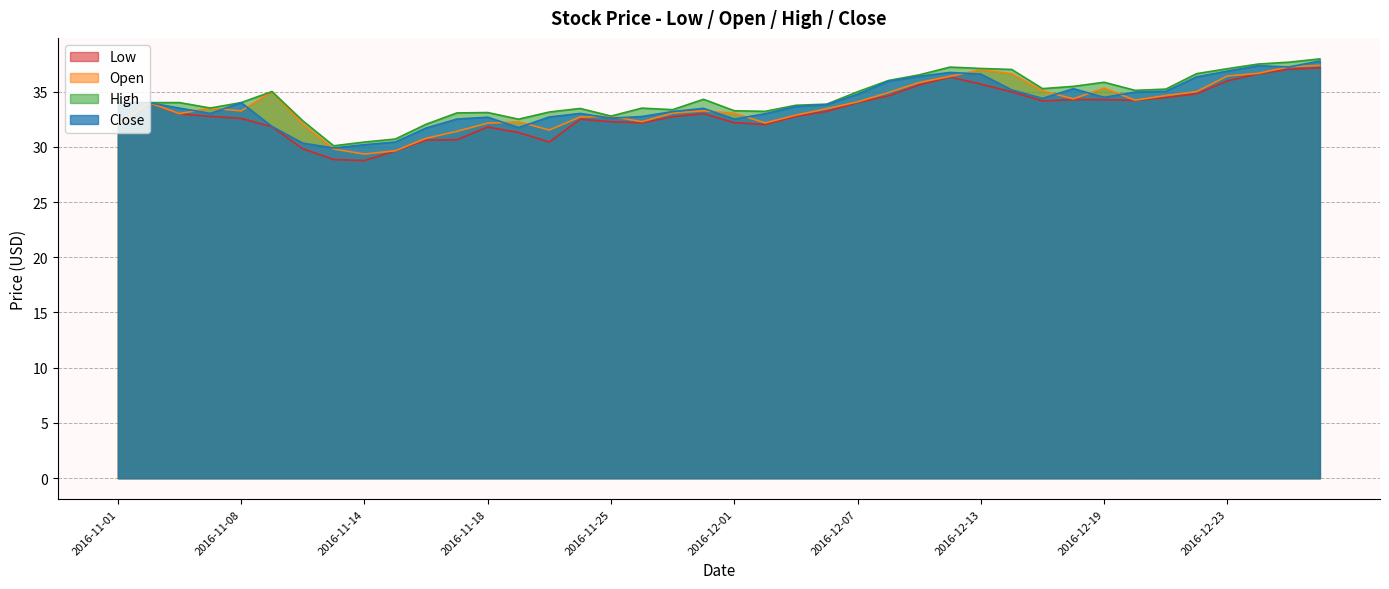

List the labels in order of Close value, largest first.

2016-12-29, 2016-12-27, 2016-12-28, 2016-12-23, 2016-12-12, 2016-12-13, 2016-12-09, 2016-12-22, 2016-12-08, 2016-12-16, 2016-12-14, 2016-12-21, 2016-12-20, 2016-12-07, 2016-12-19, 2016-12-15, 2016-11-01, 2016-11-03, 2016-11-08, 2016-12-06, 2016-12-05, 2016-11-04, 2016-11-30, 2016-11-29, 2016-11-07, 2016-11-23, 2016-12-02, 2016-11-28, 2016-11-22, 2016-11-18, 2016-11-25, 2016-11-17, 2016-12-01, 2016-11-09, 2016-11-21, 2016-11-16, 2016-11-15, 2016-11-10, 2016-11-14, 2016-11-11